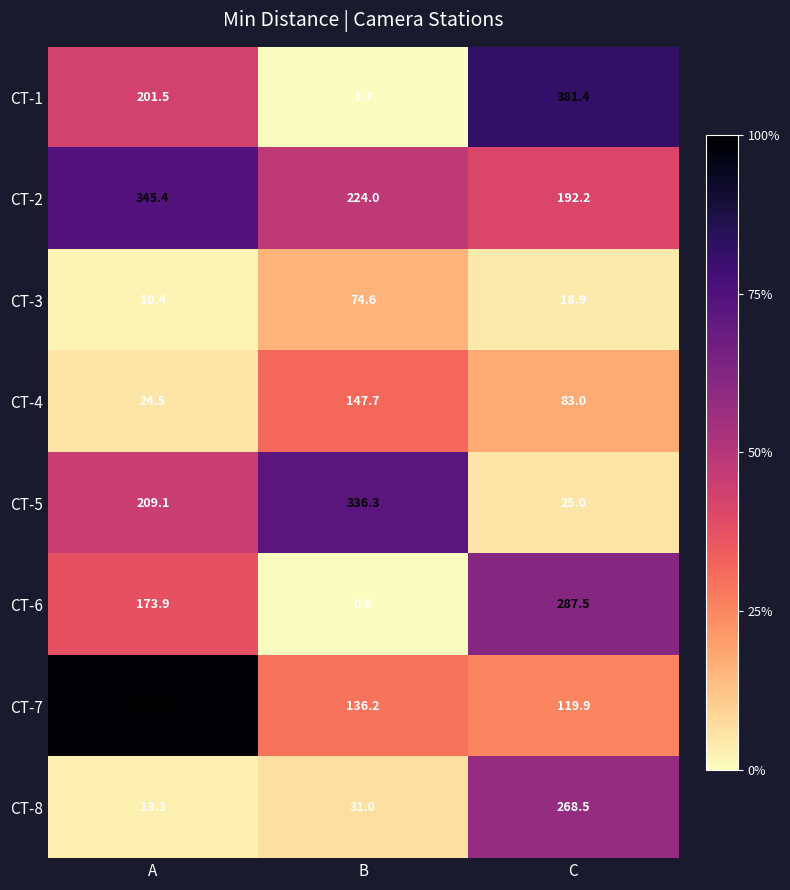

Count the number of data series in this chart.

8